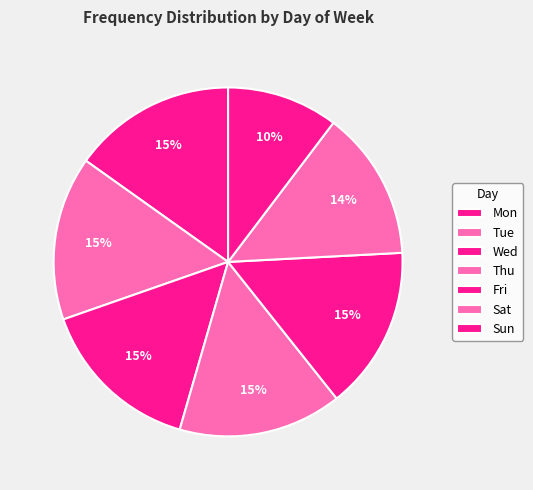

What percentage is the Thu slice, to the nearest percent?

15%